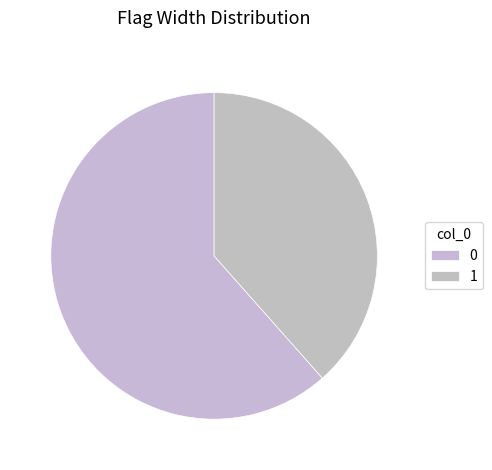

Approximately how many times larger is the value at 1 compared to 0?

0.6